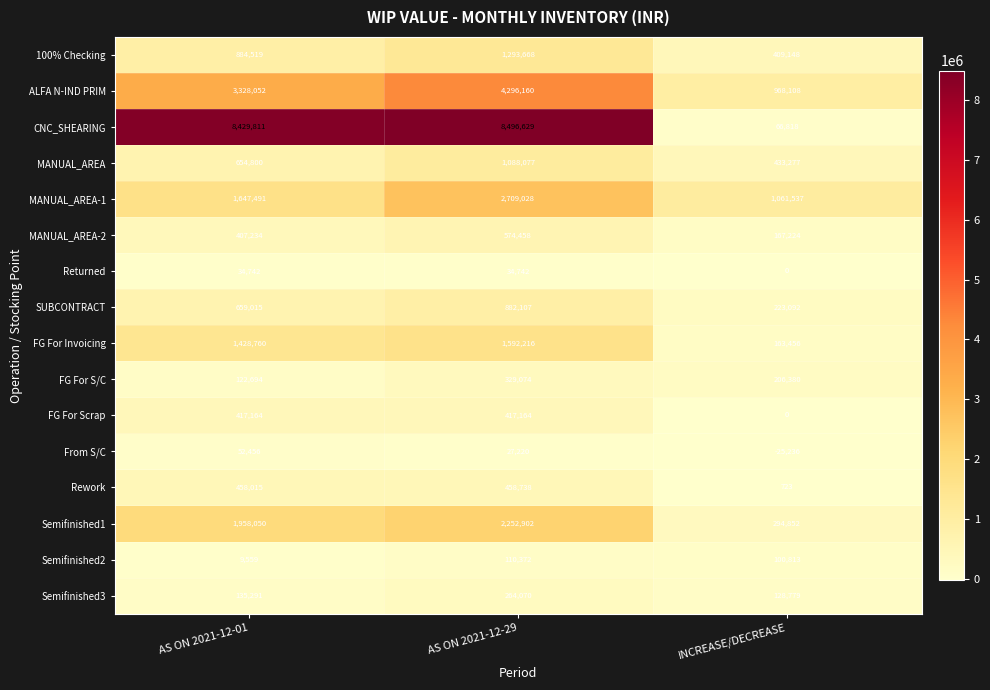

Which series has the largest total across all categories?

CNC_SHEARING